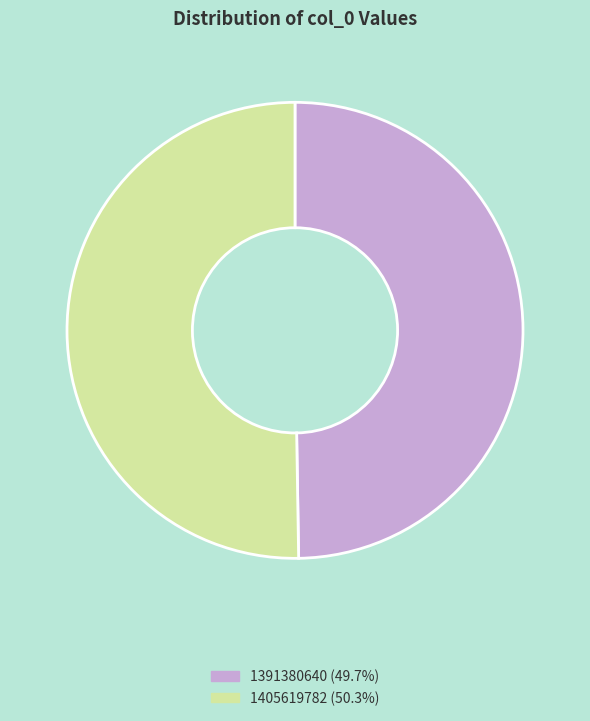

Which has a higher value, 1391380640 or 1405619782?

1405619782